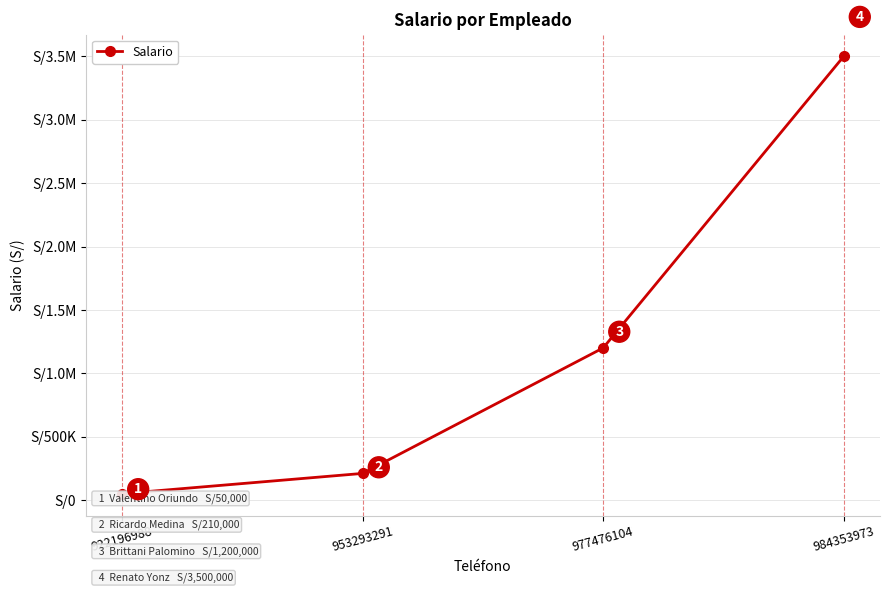

True or false: the data has more than 2 interior local peaks.

False